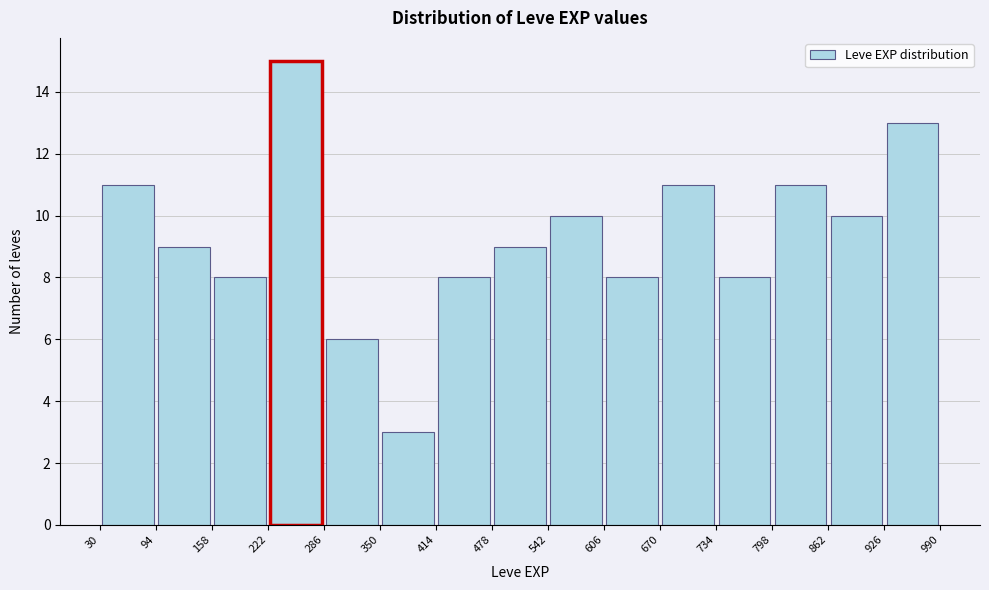

Reading left to right, transcribe this chart: for each bar, give the range it covers on the x-axis and its height. The values are not printed on the chart, so give them approximately, as read against the axis.

30 to 94: 11
94 to 158: 9
158 to 222: 8
222 to 286: 15
286 to 350: 6
350 to 414: 3
414 to 478: 8
478 to 542: 9
542 to 606: 10
606 to 670: 8
670 to 734: 11
734 to 798: 8
798 to 862: 11
862 to 926: 10
926 to 990: 13